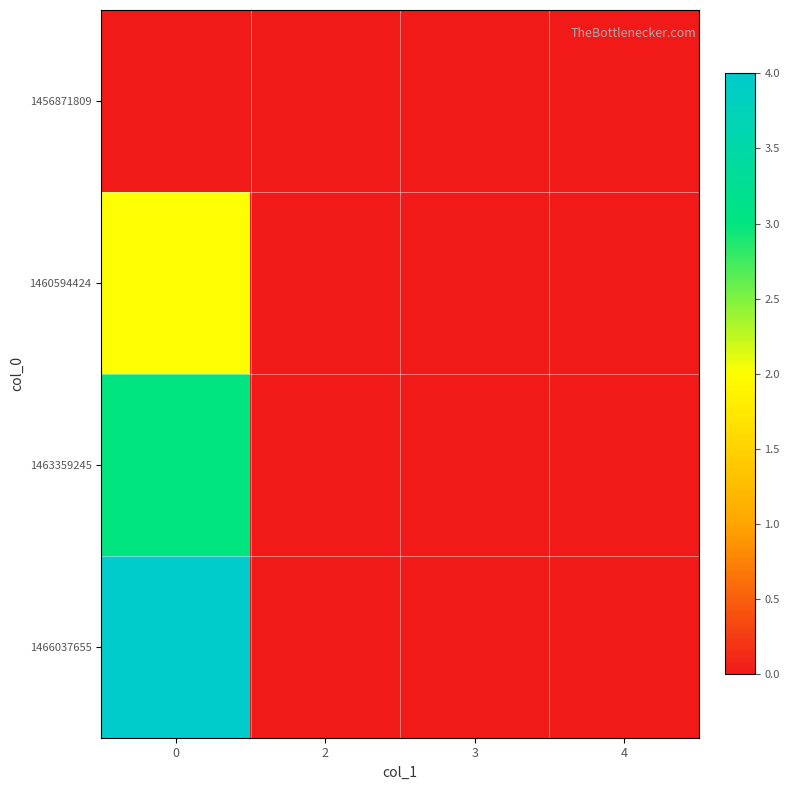

What is the total value across all series at 0?

9